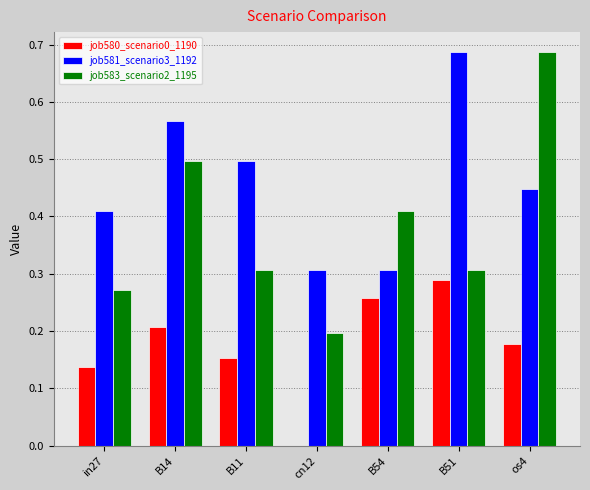

Which category has the highest value in the job581_scenario3_1192 series?

B51